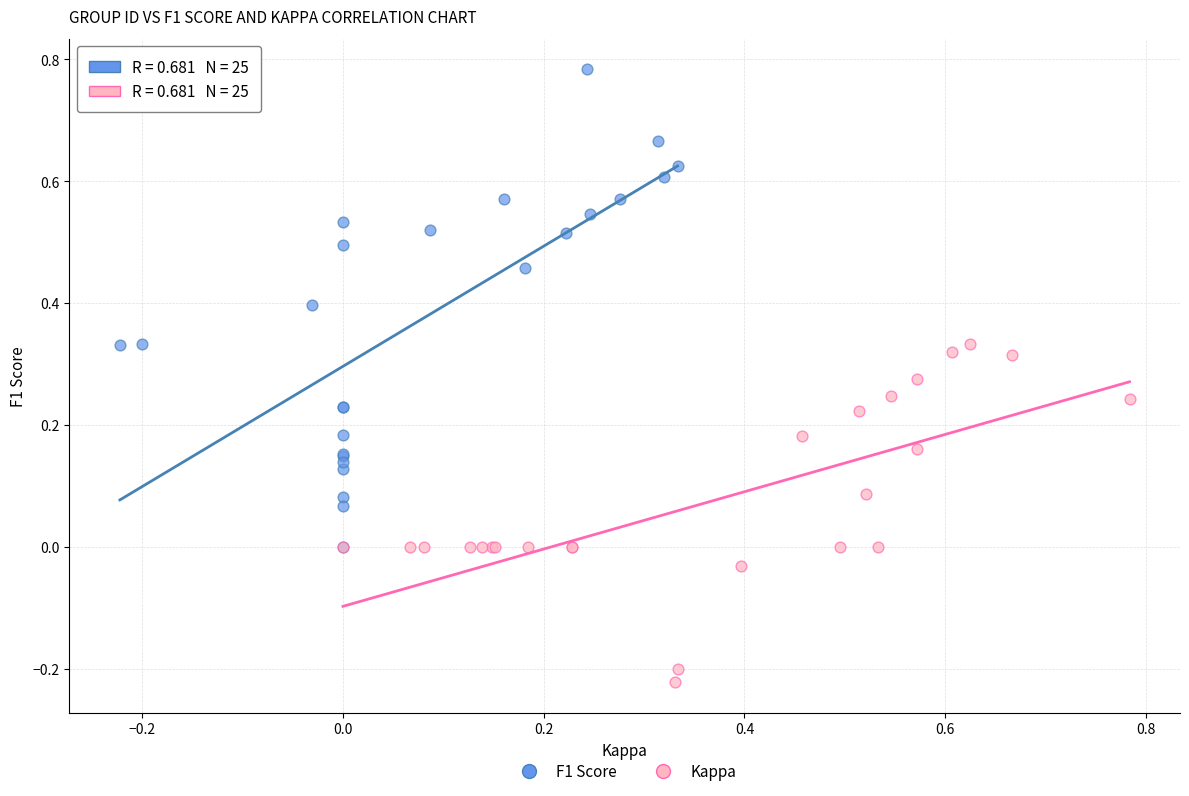

Which series has the widest spread of Y values?

F1 Score